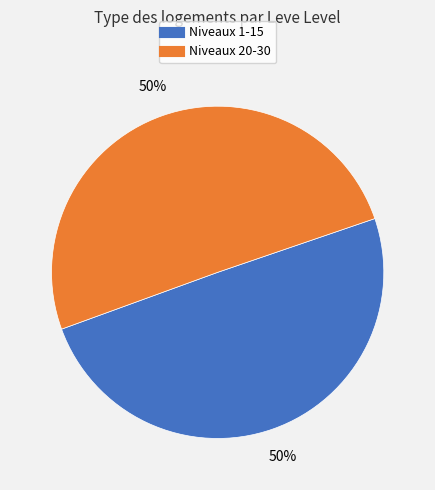

To the nearest percent, what is the average slice percentage?

50%